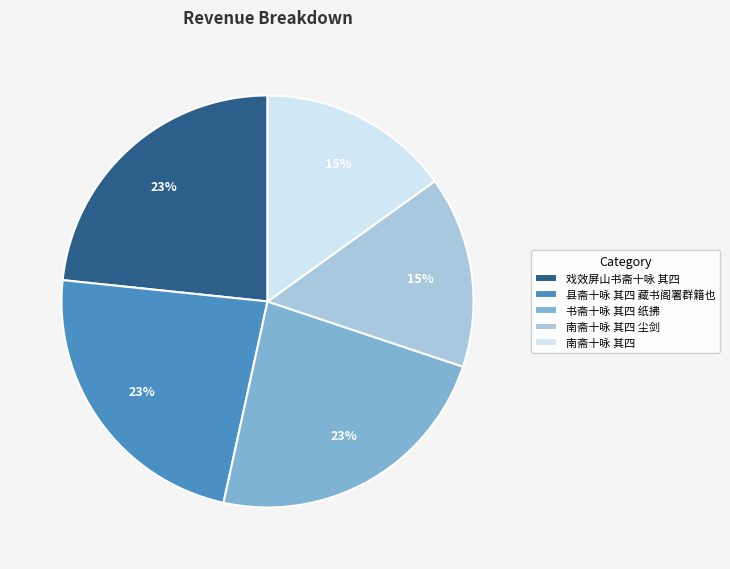

To the nearest percent, what percentage of the pie is 书斋十咏 其四 纸拂?

23%